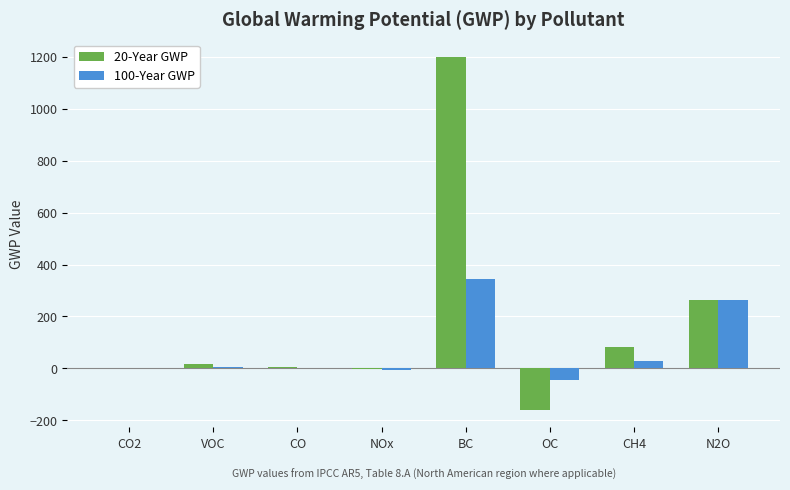

What is the maximum value for 100-Year GWP?

345.0